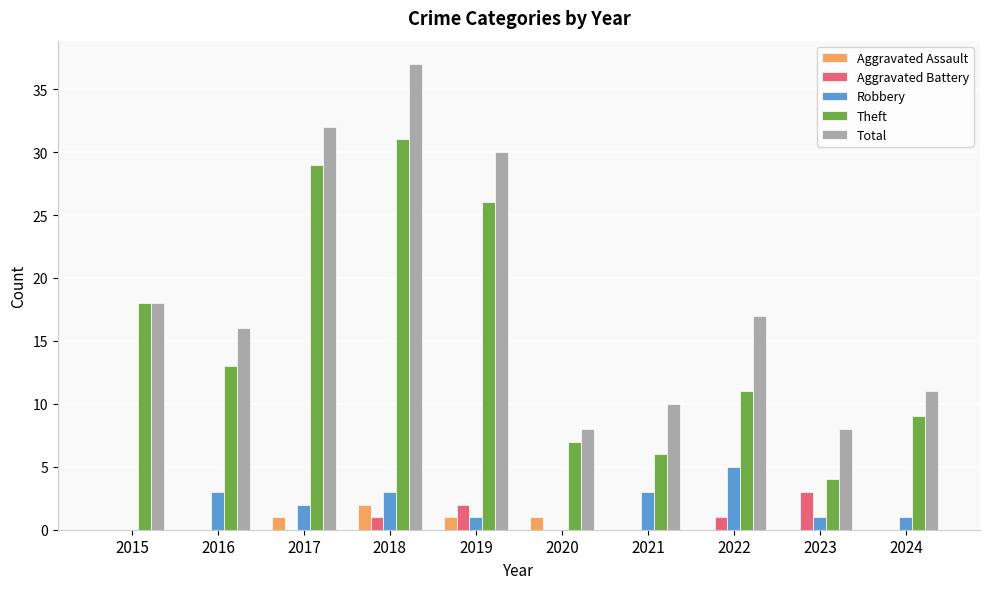

What is the spread (max minus min) of values at 2022?

17